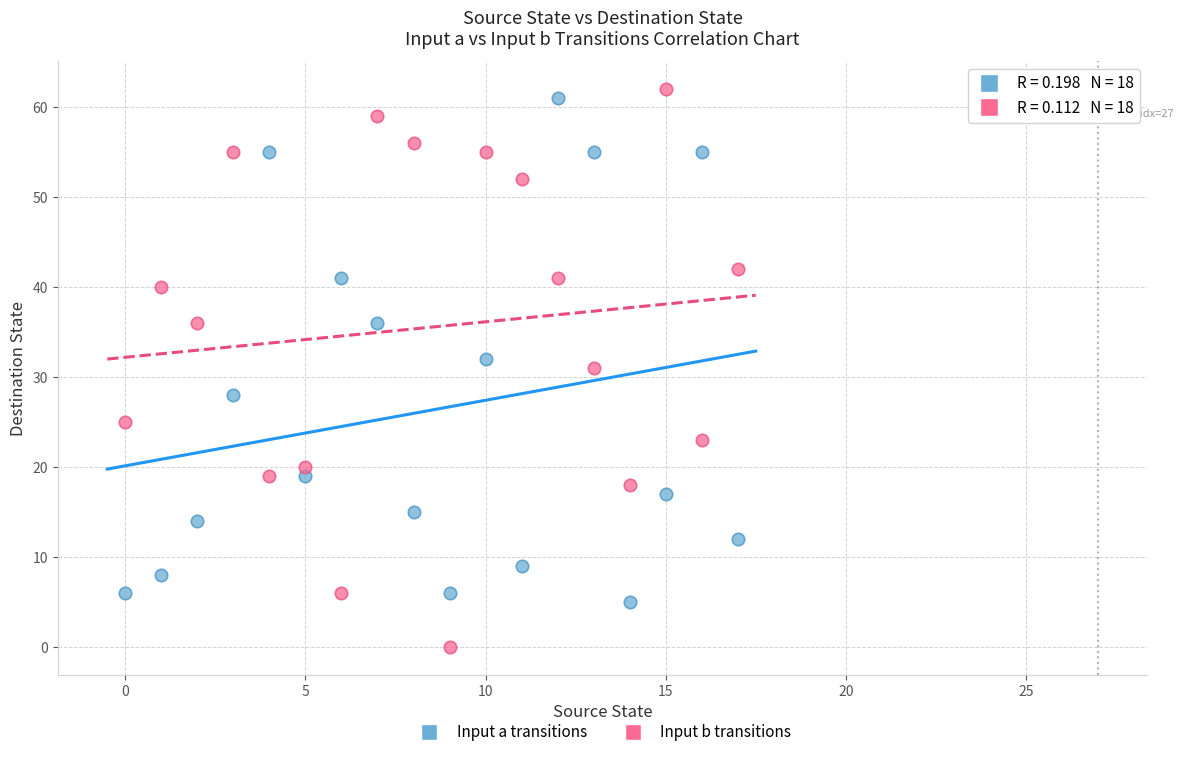

In the Input a transitions series, what Y value is closest to 33?

32